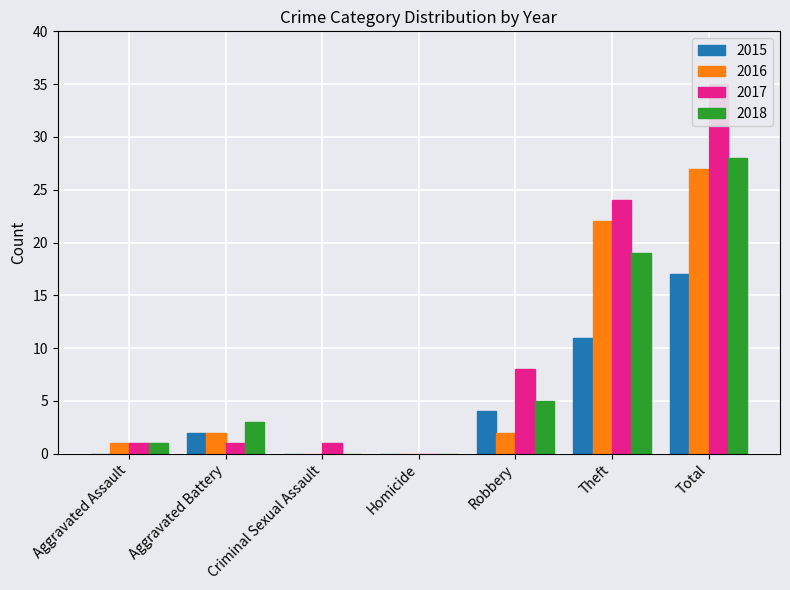

How many bars are there in each group?

4